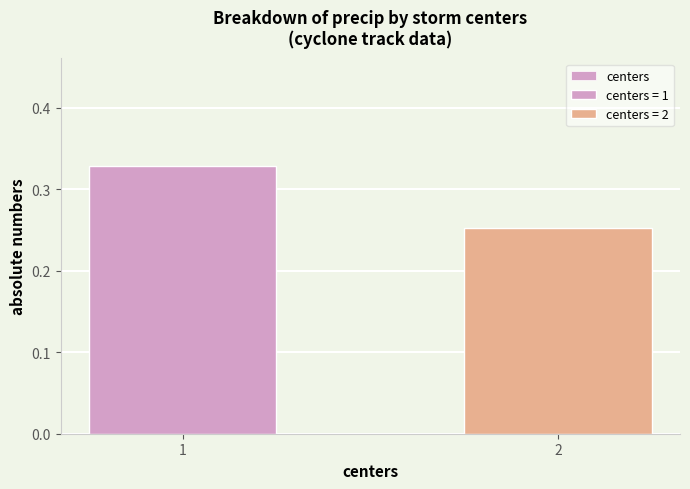

The value at 1 is 0.3. True or false?

True